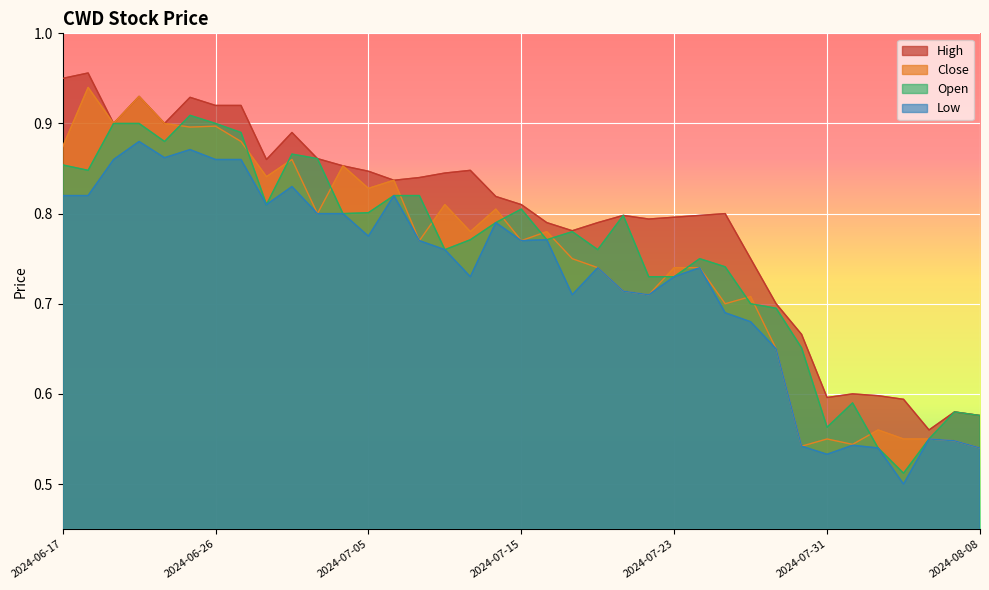

How many distinct data groups are displayed?

4